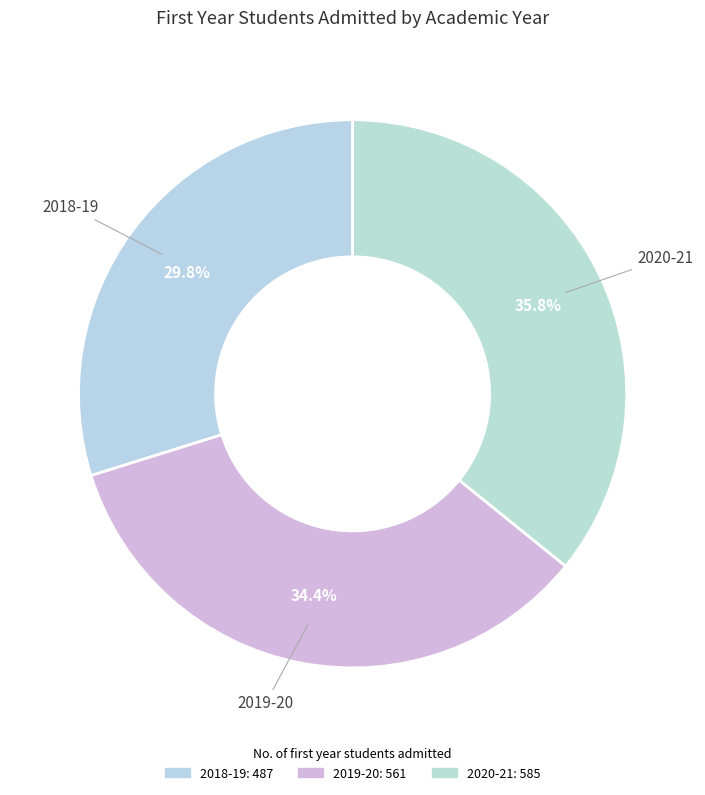

Count the number of slices in the pie.

3